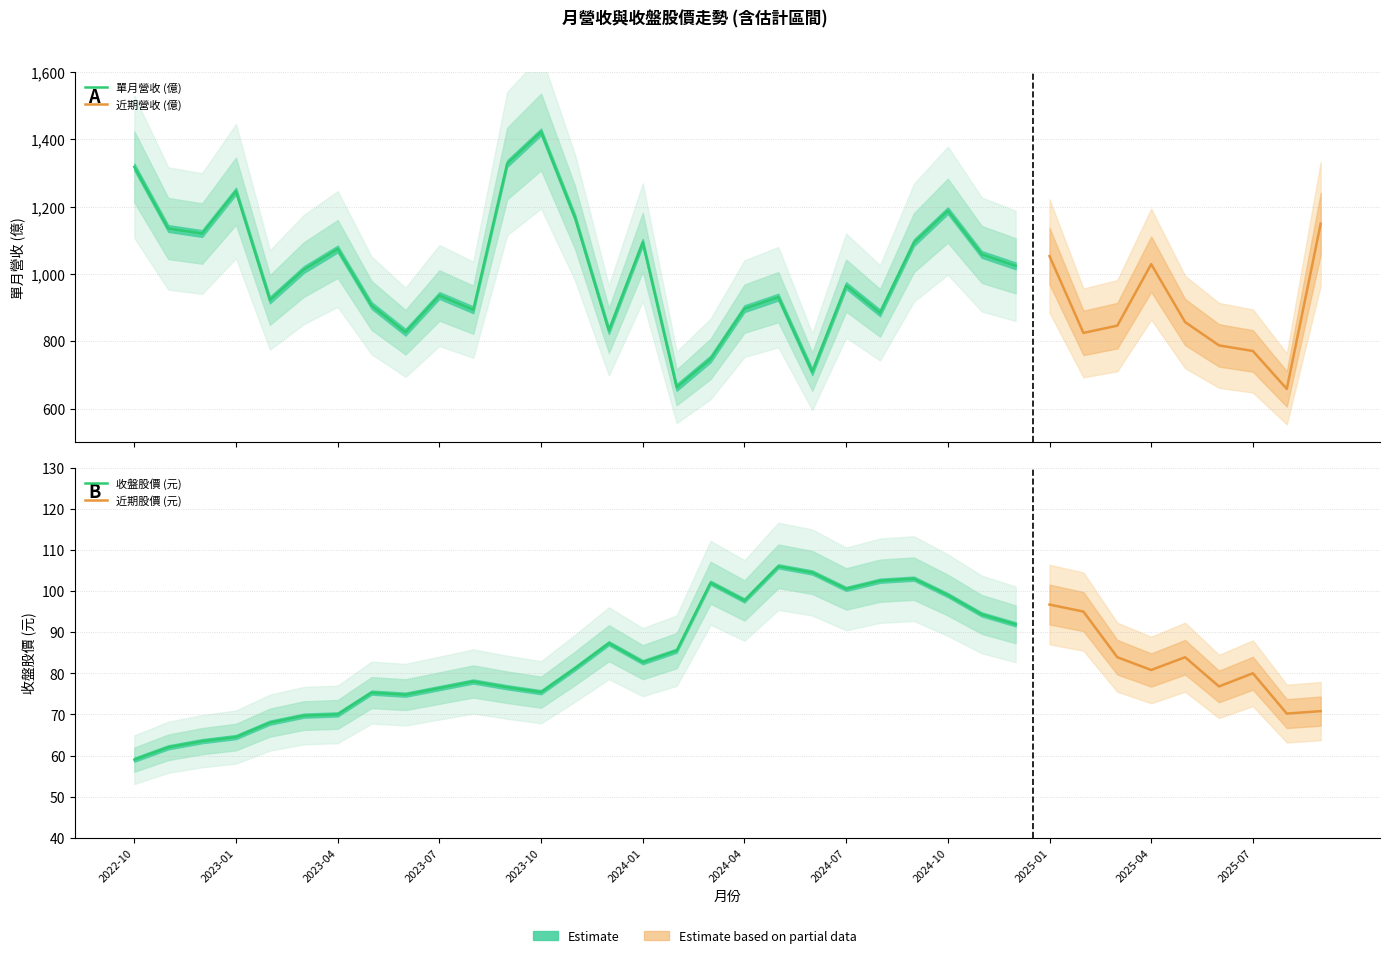

True or false: 收盤價 has more than 0 interior local peaks.

True